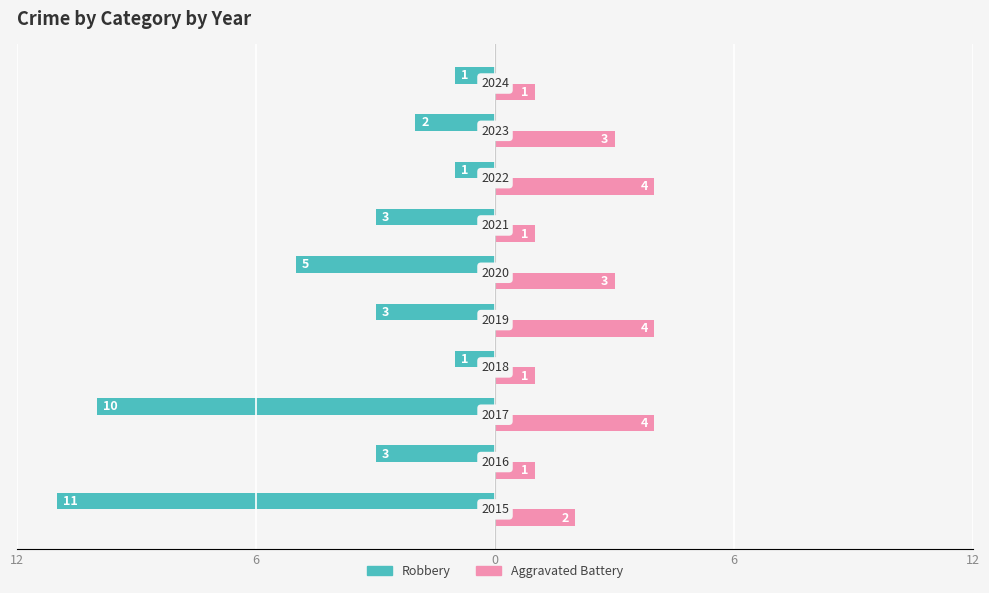

What are all the series names shown in the legend?

Robbery, Aggravated Battery